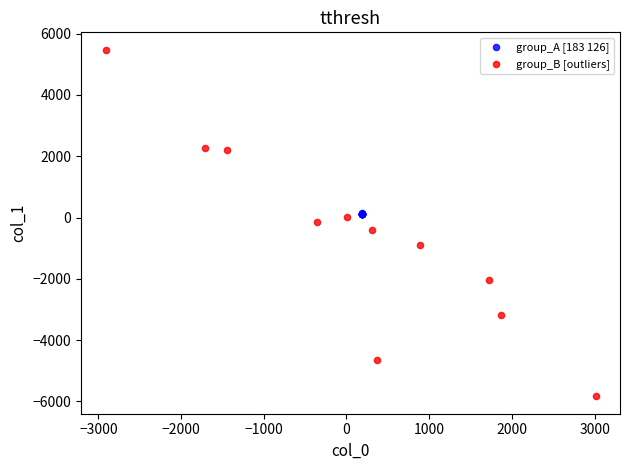

Which series has the widest spread of Y values?

group_B [outliers]